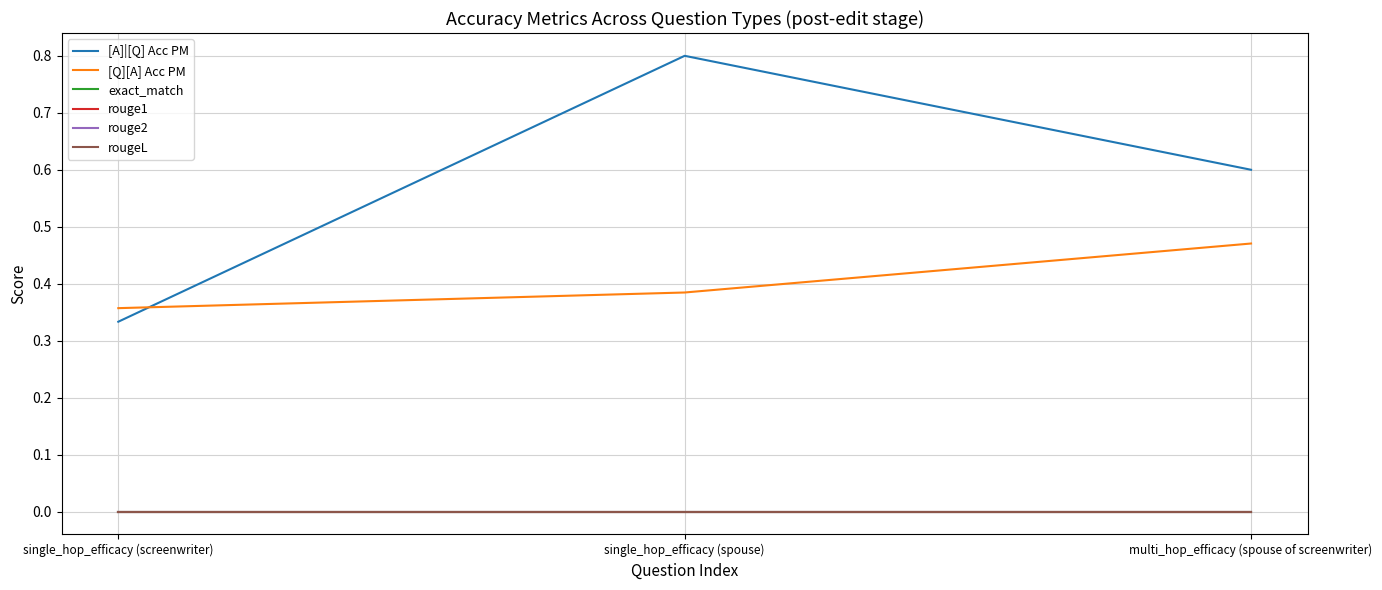

Does the chart have visible grid lines?

Yes